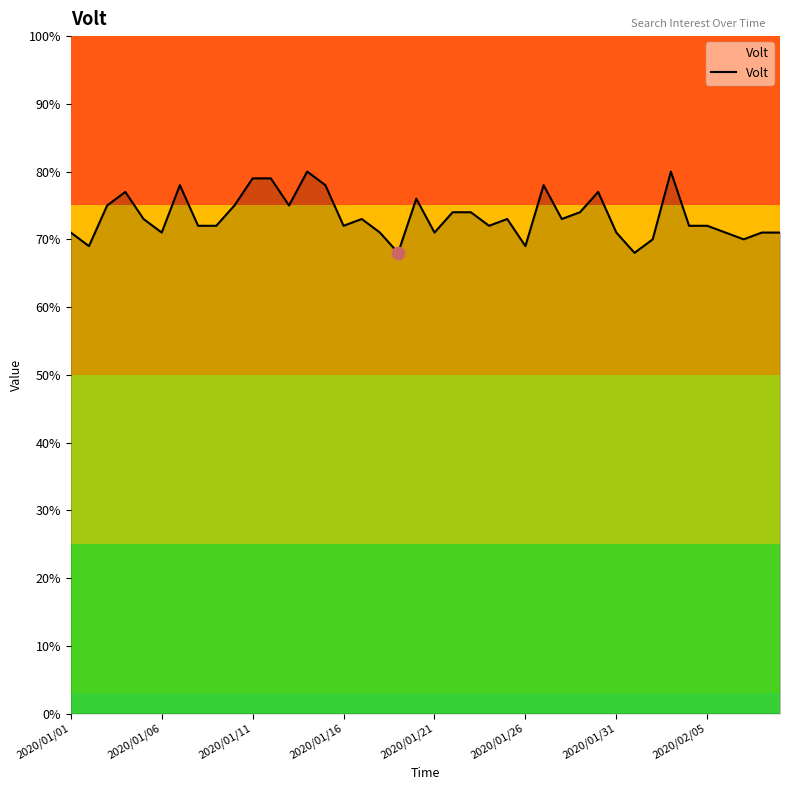

What is the minimum value shown in the chart?

68